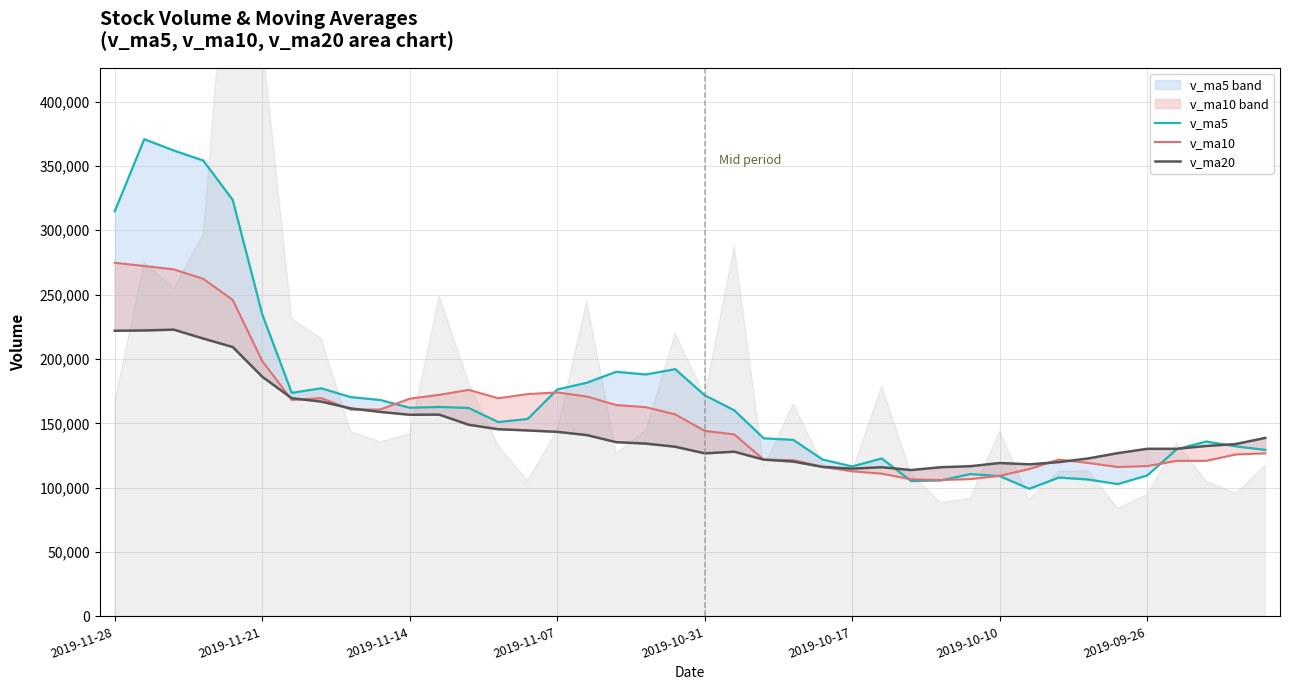

Which series has the largest range (max minus min)?

v_ma5 line